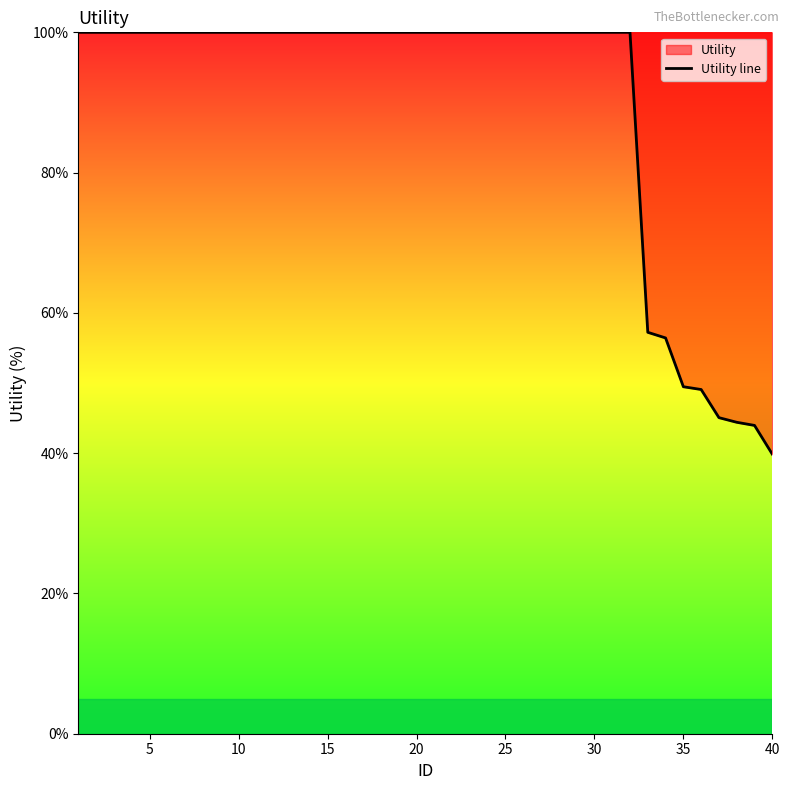

Count the number of data series in this chart.

1